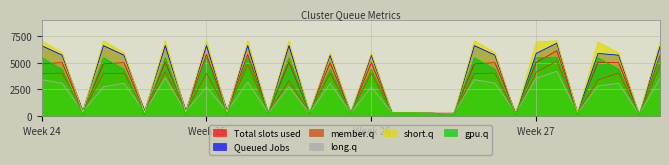

What is the highest value of the Total slots used series?

6115.6